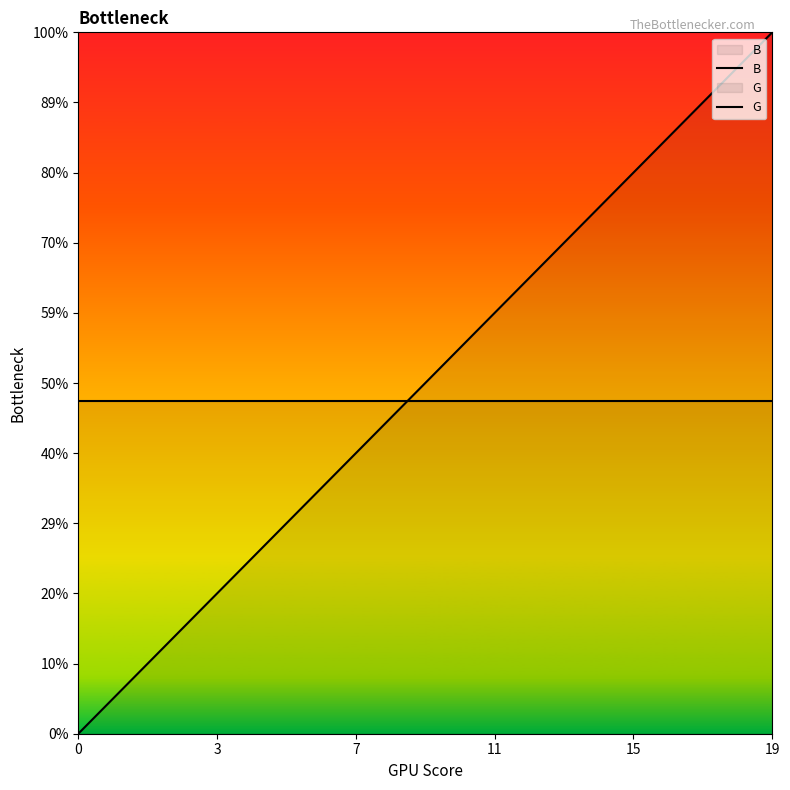

True or false: G has a value of 3 at 9.

False